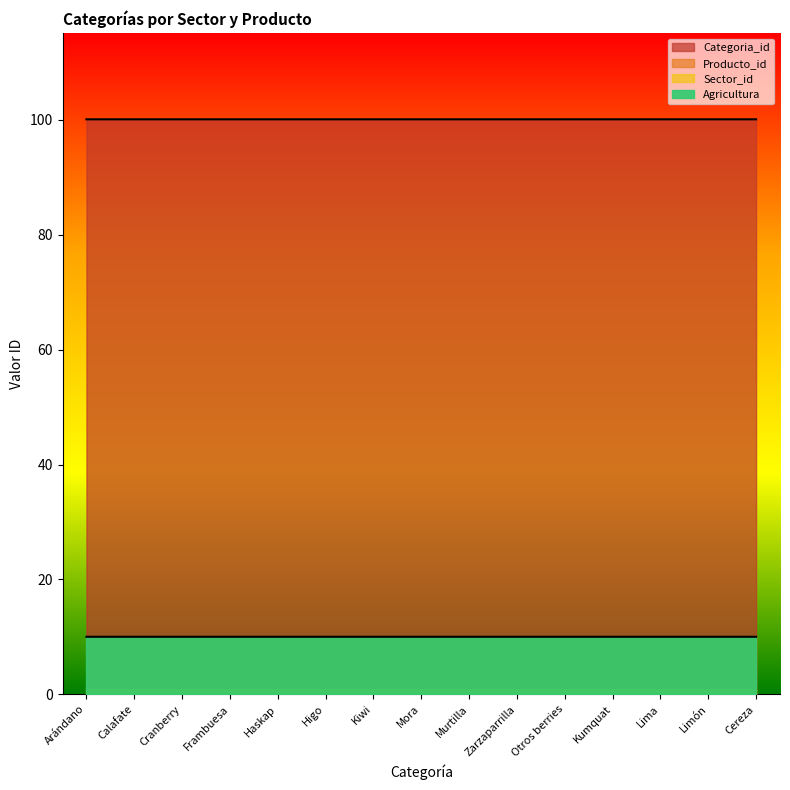

How many Producto_id values are between 10 and 11?

15